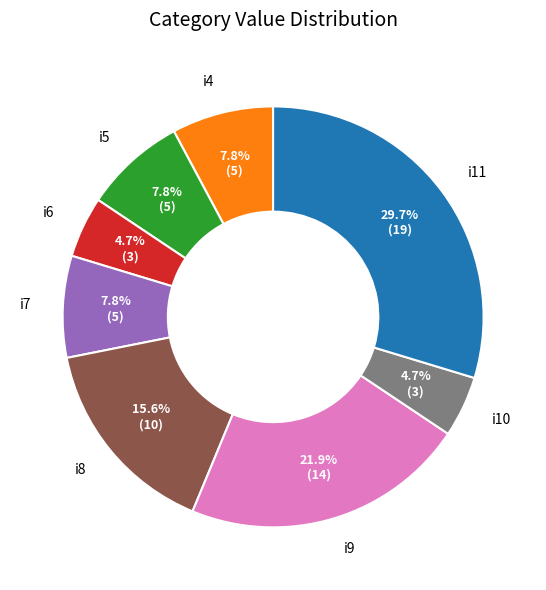

Which has a higher value, i6 or i4?

i4